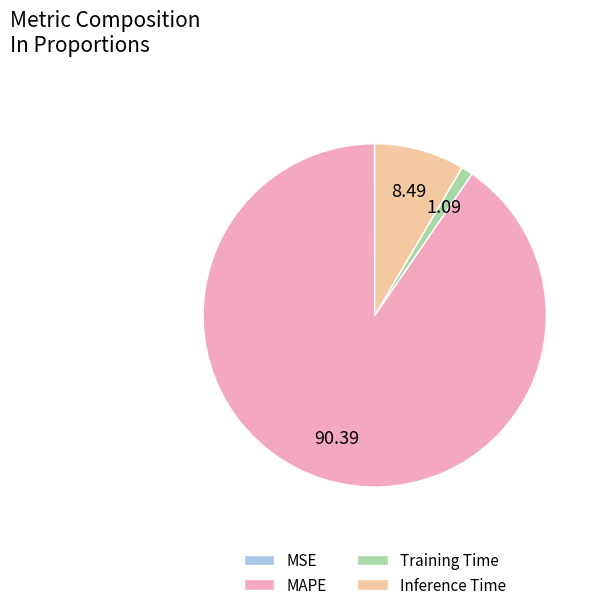

Which slice is the largest?

MAPE